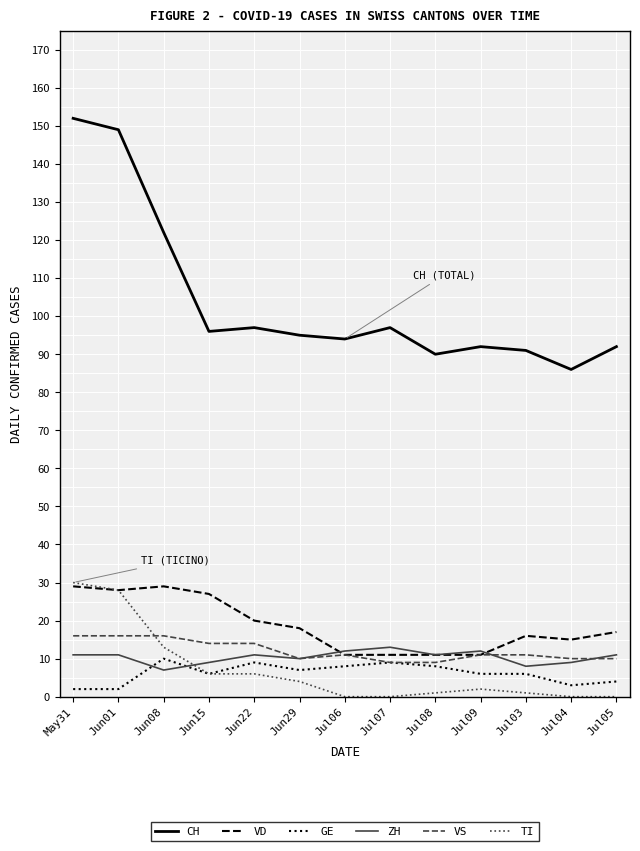

Reading left to right, transcribe all the data shown in this chart.

CH: May31=152	Jun01=149	Jun08=122	Jun15=96	Jun22=97	Jun29=95	Jul06=94	Jul07=97	Jul08=90	Jul09=92	Jul03=91	Jul04=86	Jul05=92
VD: May31=29	Jun01=28	Jun08=29	Jun15=27	Jun22=20	Jun29=18	Jul06=11	Jul07=11	Jul08=11	Jul09=11	Jul03=16	Jul04=15	Jul05=17
GE: May31=2	Jun01=2	Jun08=10	Jun15=6	Jun22=9	Jun29=7	Jul06=8	Jul07=9	Jul08=8	Jul09=6	Jul03=6	Jul04=3	Jul05=4
ZH: May31=11	Jun01=11	Jun08=7	Jun15=9	Jun22=11	Jun29=10	Jul06=12	Jul07=13	Jul08=11	Jul09=12	Jul03=8	Jul04=9	Jul05=11
VS: May31=16	Jun01=16	Jun08=16	Jun15=14	Jun22=14	Jun29=10	Jul06=11	Jul07=9	Jul08=9	Jul09=11	Jul03=11	Jul04=10	Jul05=10
TI: May31=30	Jun01=28	Jun08=13	Jun15=6	Jun22=6	Jun29=4	Jul06=0	Jul07=0	Jul08=1	Jul09=2	Jul03=1	Jul04=0	Jul05=0